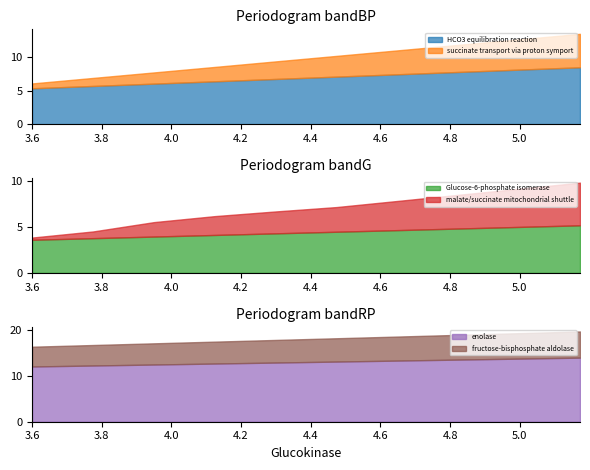

Rank the series at 7 from highest to lowest value.

enolase, HCO3 equilibration reaction, fructose-bisphosphate aldolase, Glucose-6-phosphate isomerase, succinate transport via proton symport, malate/succinate mitochondrial shuttle